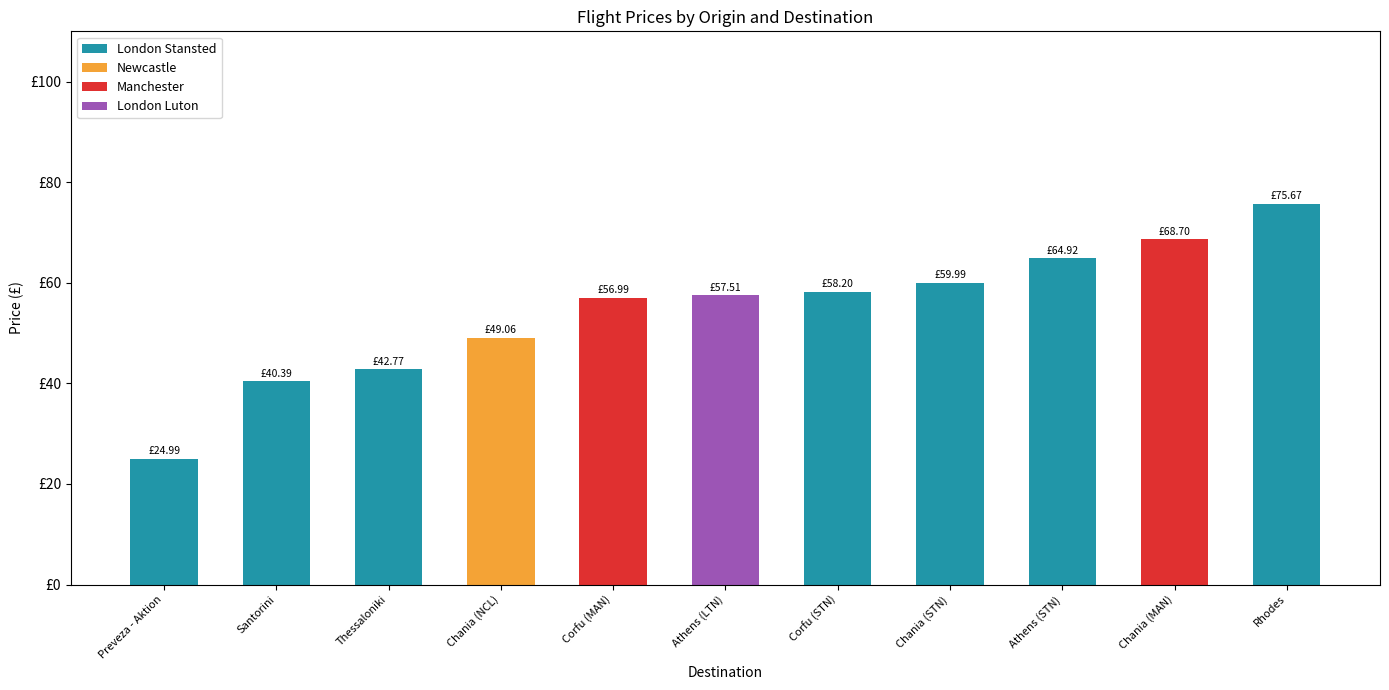

Rank the series at Thessaloniki from highest to lowest value.

London Stansted, Newcastle, Manchester, London Luton